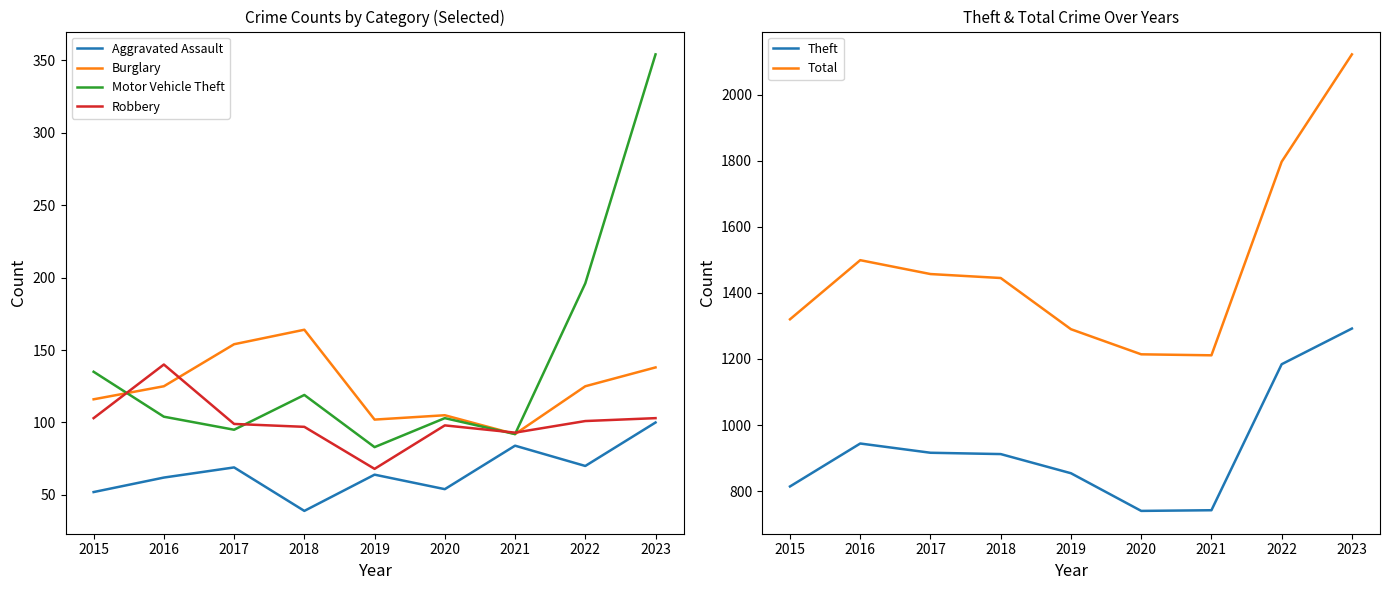

What is the smallest value displayed?

39